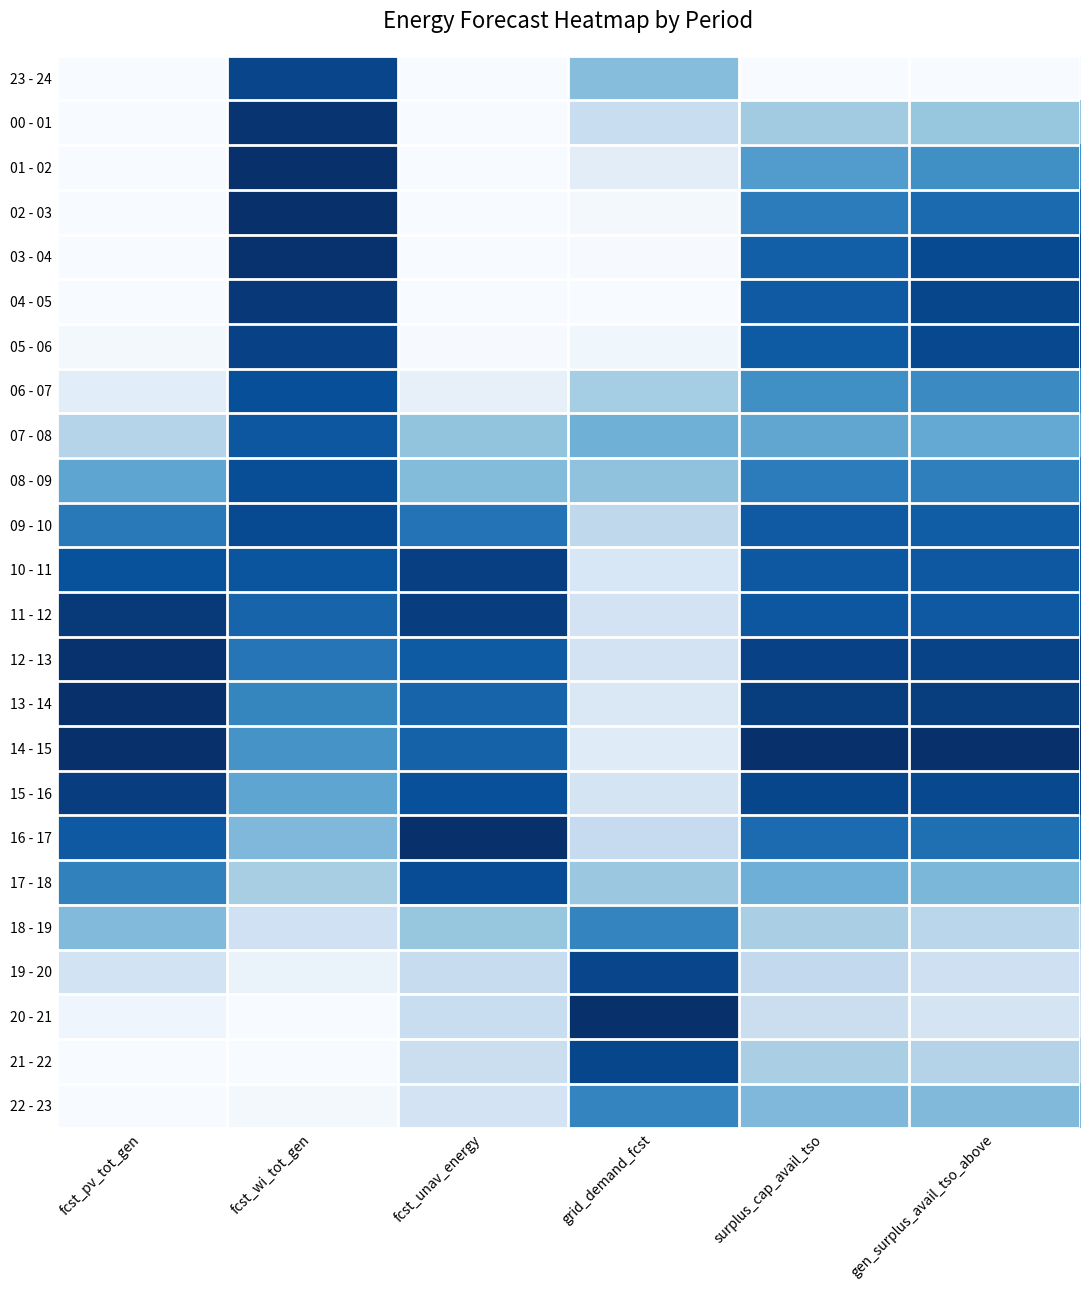

Rank the series by their maximum value, from highest to lowest.

02 - 03, 13 - 14, 14 - 15, 16 - 17, 20 - 21, 01 - 02, 12 - 13, 03 - 04, 00 - 01, 04 - 05, 11 - 12, 15 - 16, 10 - 11, 05 - 06, 23 - 24, 19 - 20, 21 - 22, 09 - 10, 17 - 18, 08 - 09, 06 - 07, 07 - 08, 18 - 19, 22 - 23